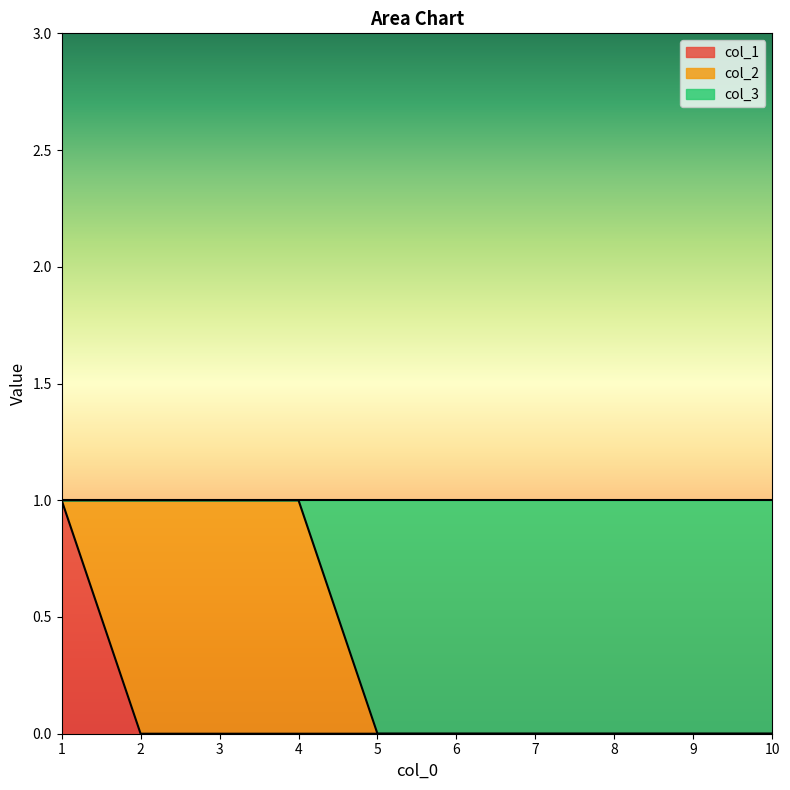

How many data points does each series have?

10